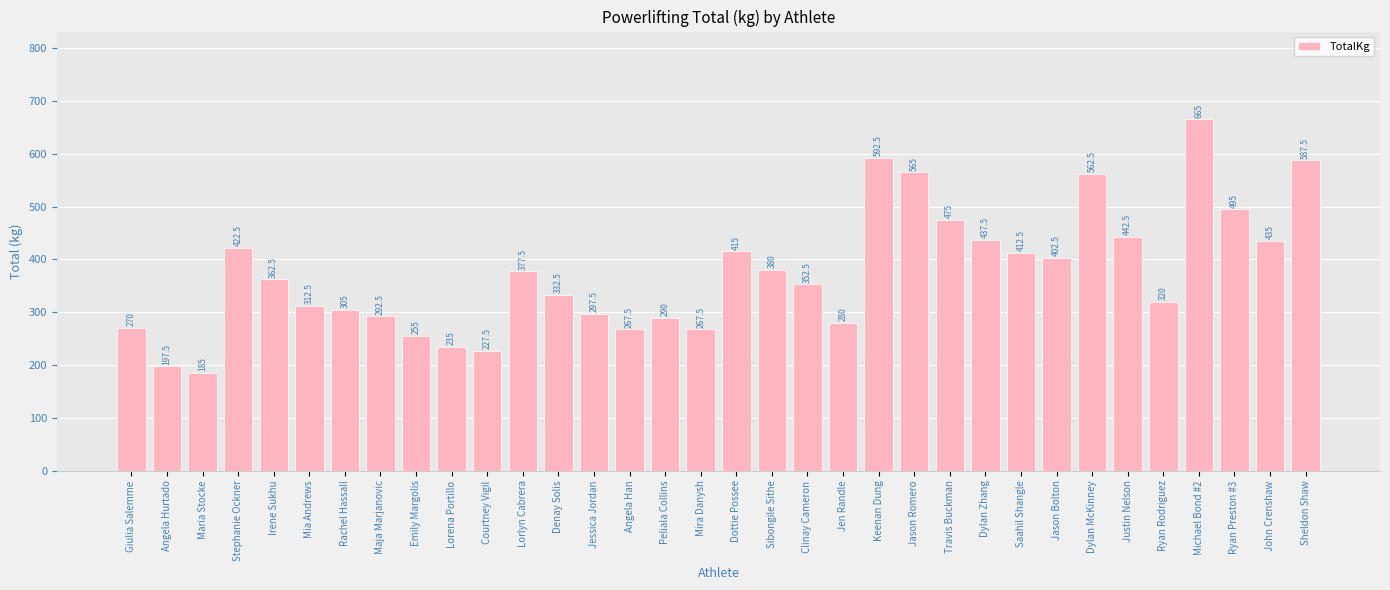

What is the minimum value shown in the chart?

185.0